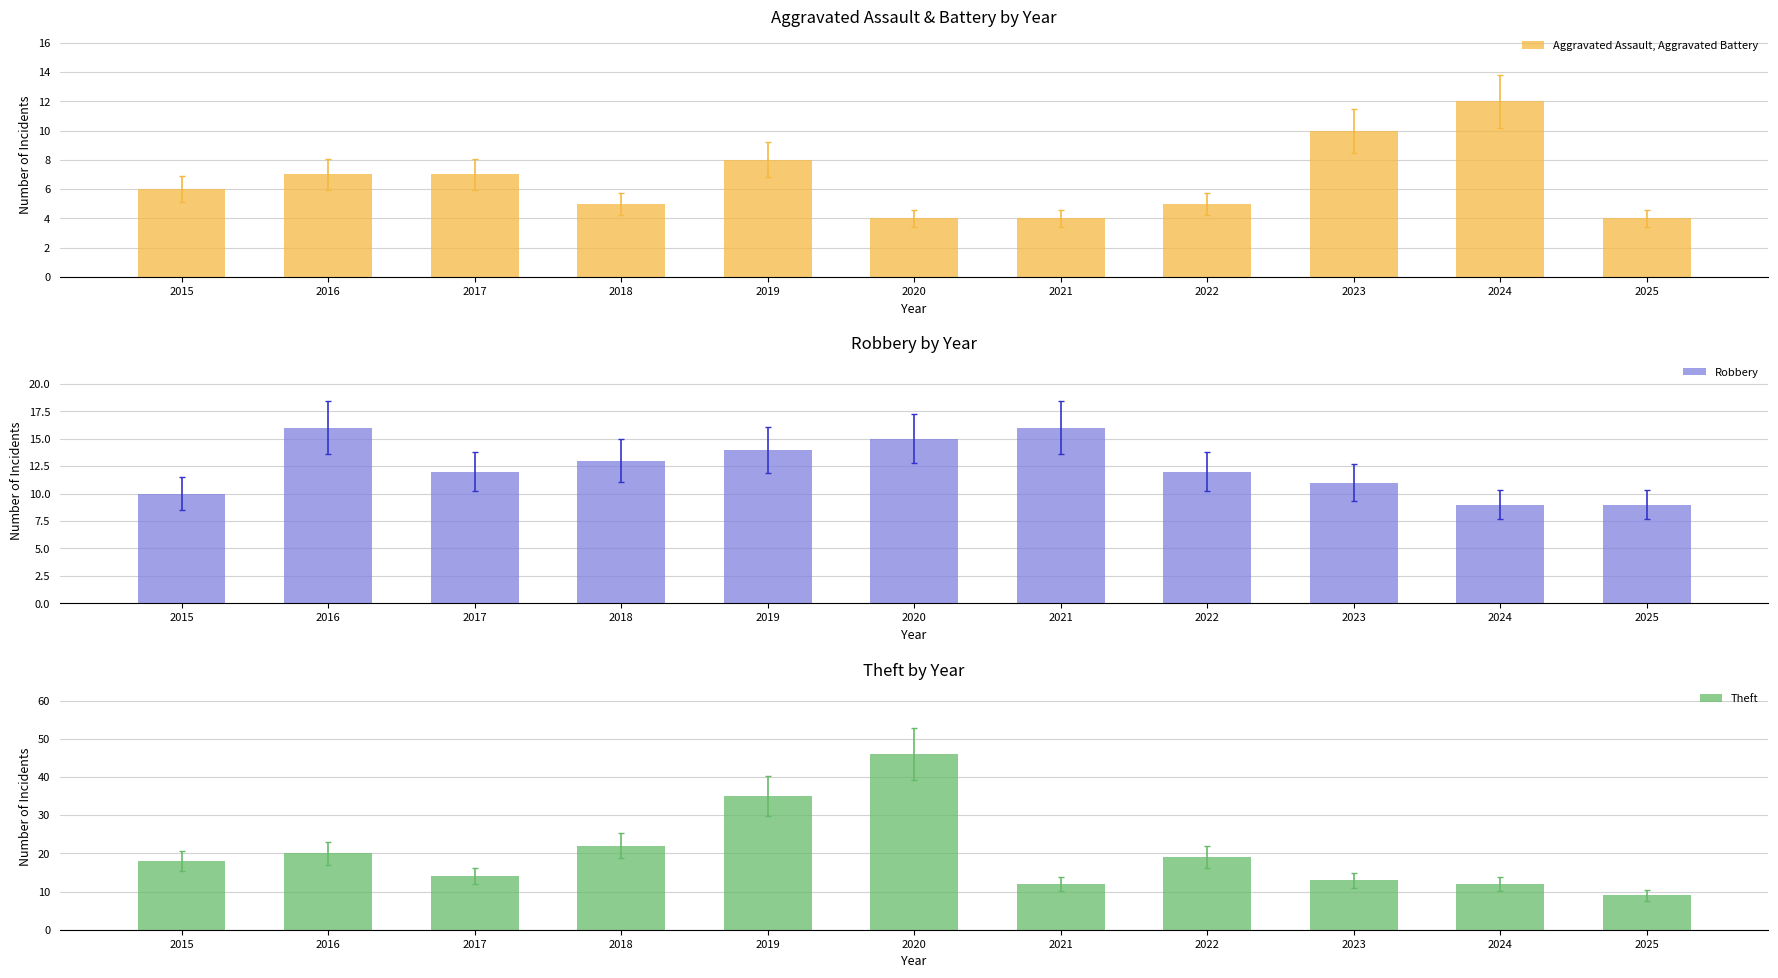

What is the value of the Aggravated Assault, Aggravated Battery bar at the 3rd from the left?

7